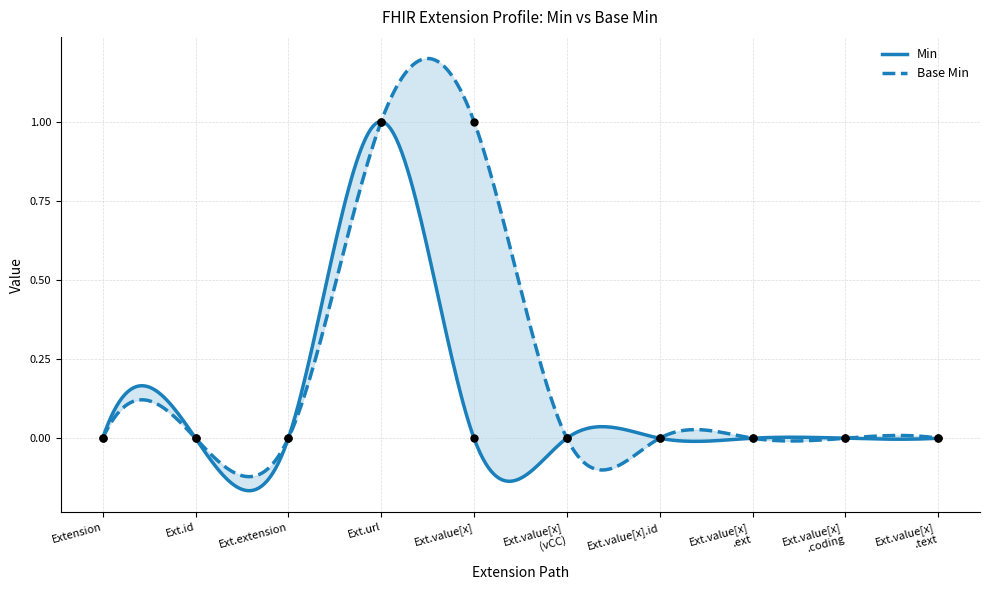

Which series has the largest total across all categories?

Base Min